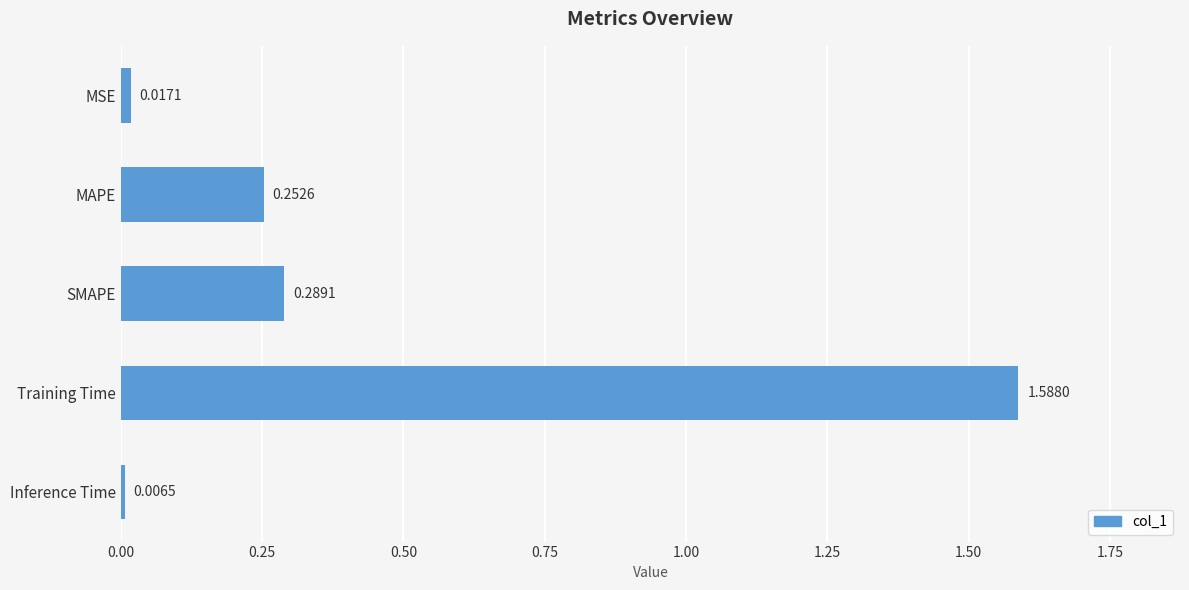

What is the average value?

0.4